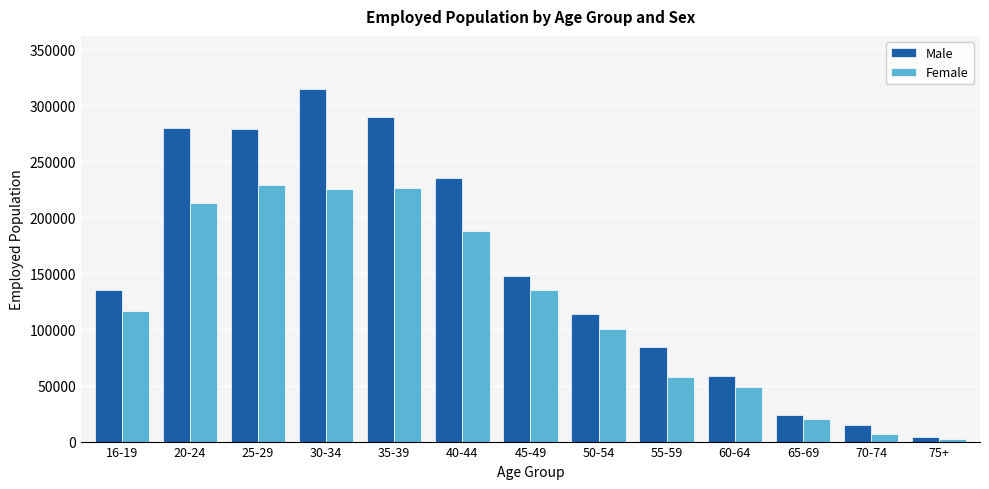

Rank the series by their maximum value, from highest to lowest.

Male, Female